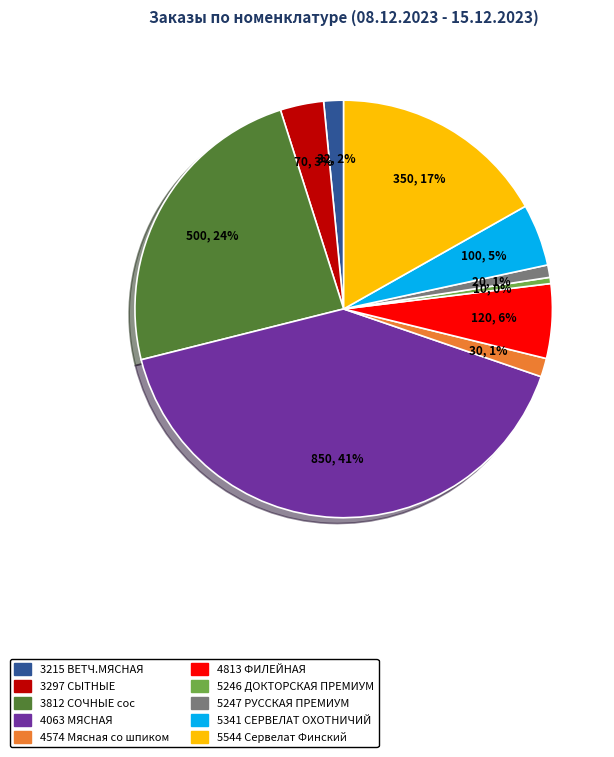

Which slice is the largest?

4063 МЯСНАЯ